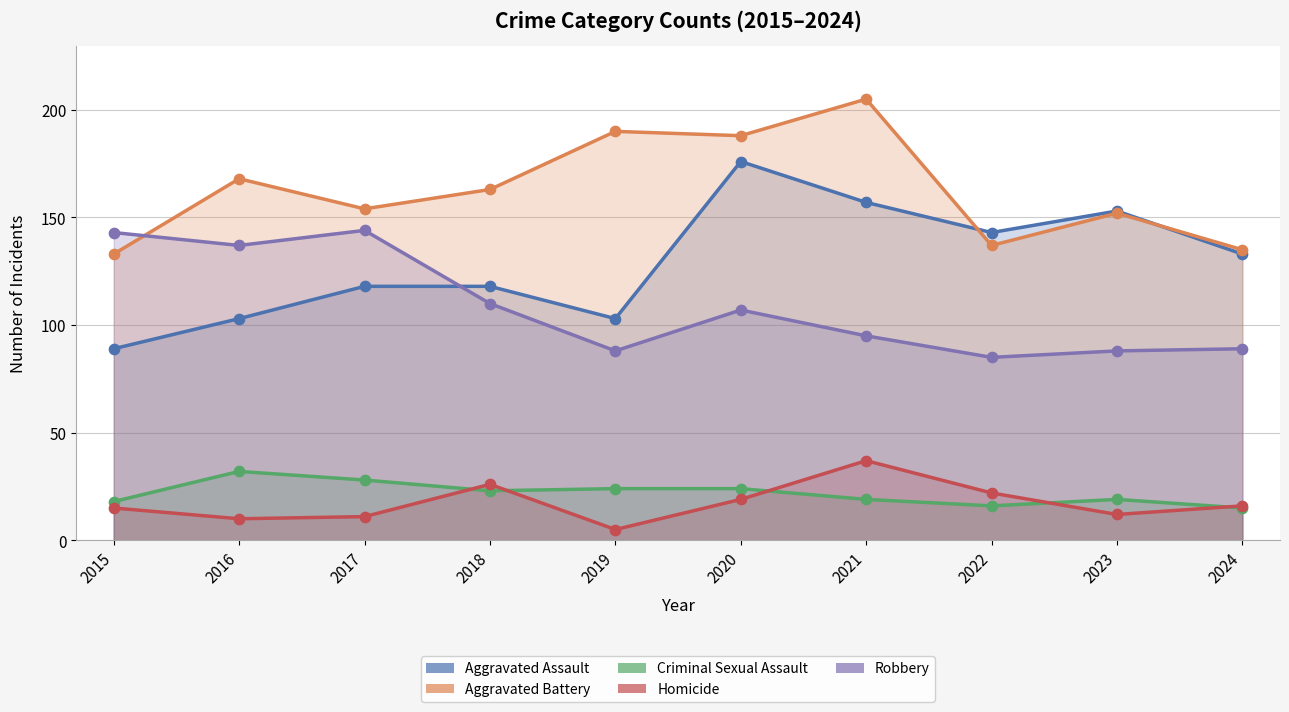

What are all the series names shown in the legend?

Aggravated Assault, Aggravated Battery, Criminal Sexual Assault, Homicide, Robbery